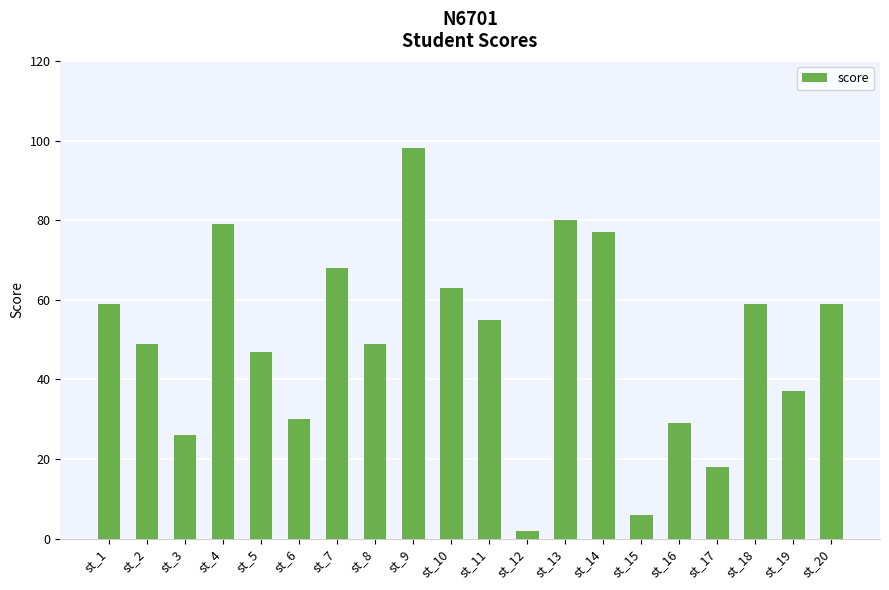

The value at st_17 is 18. True or false?

True